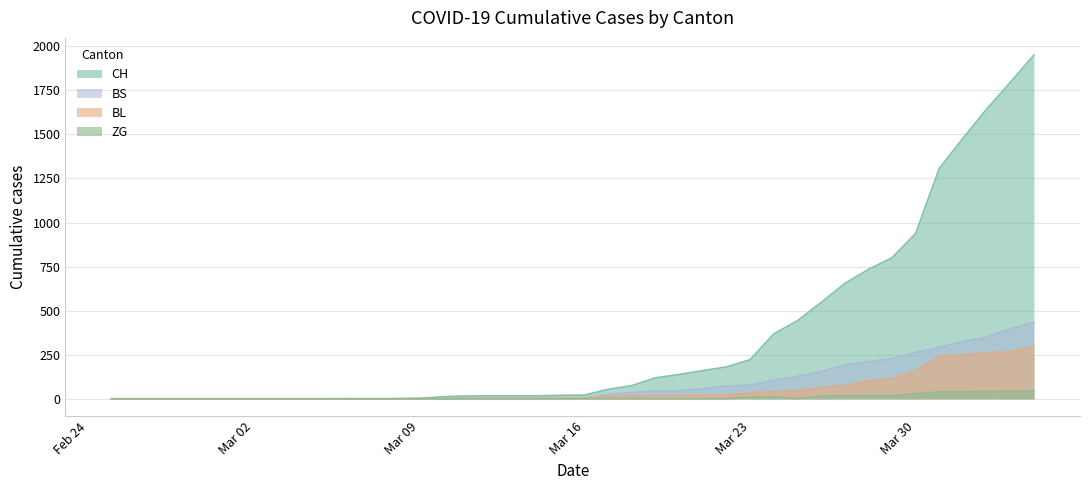

What is the sum of the BL values at 2020-03-22 and 2020-03-12?

23